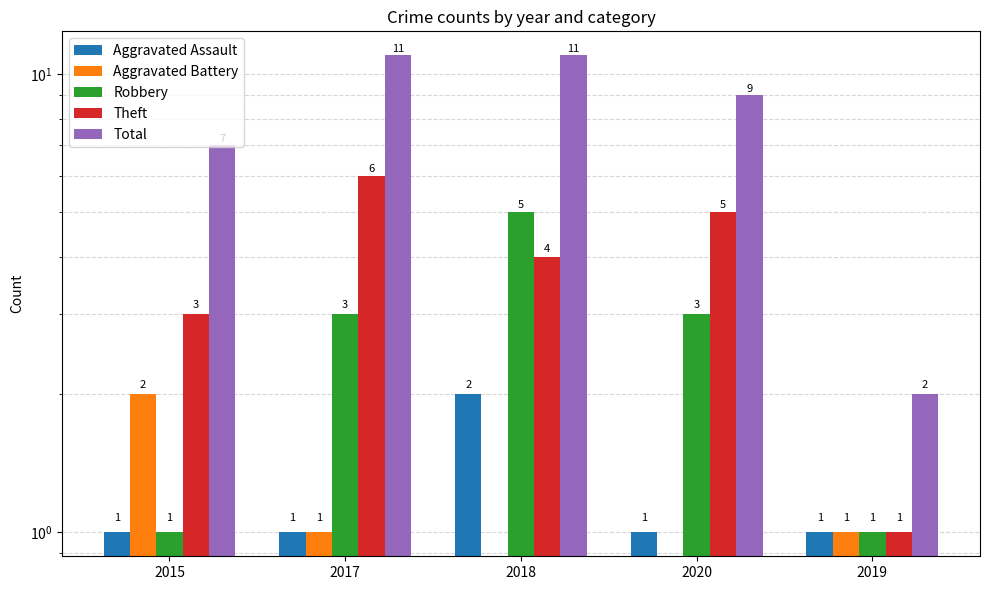

How many values in the Aggravated Battery series are below 1?

2